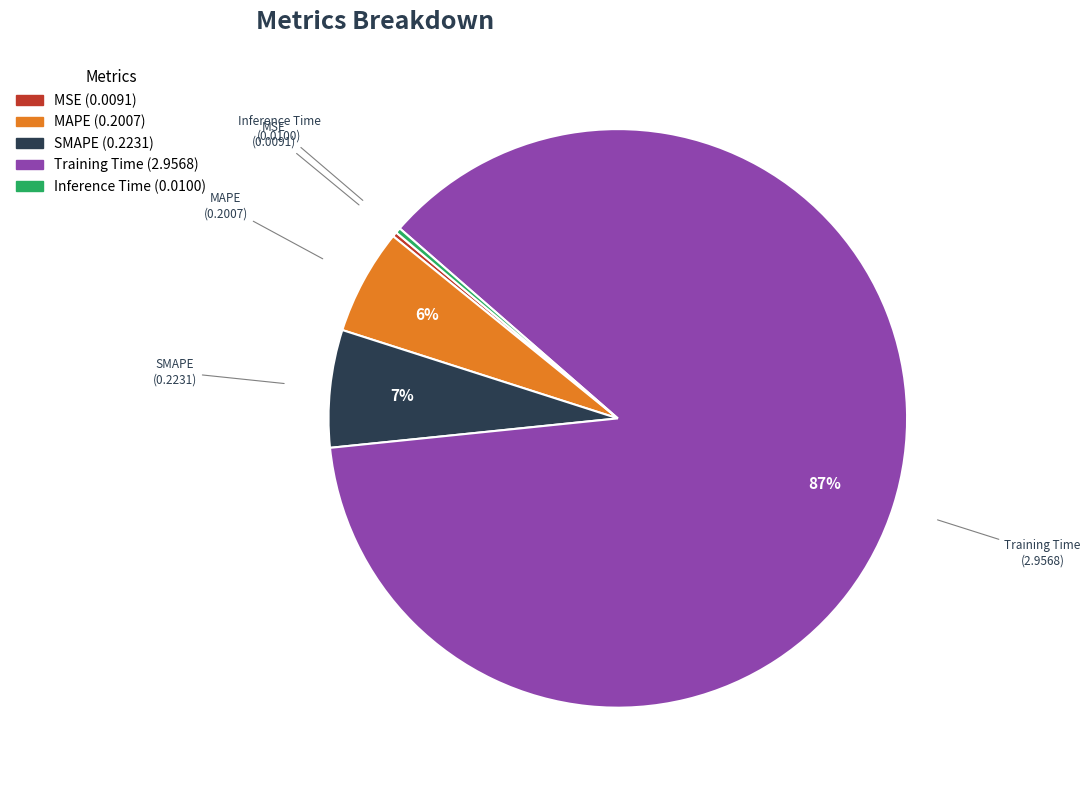

Is it true that SMAPE is 7% of the pie?

True